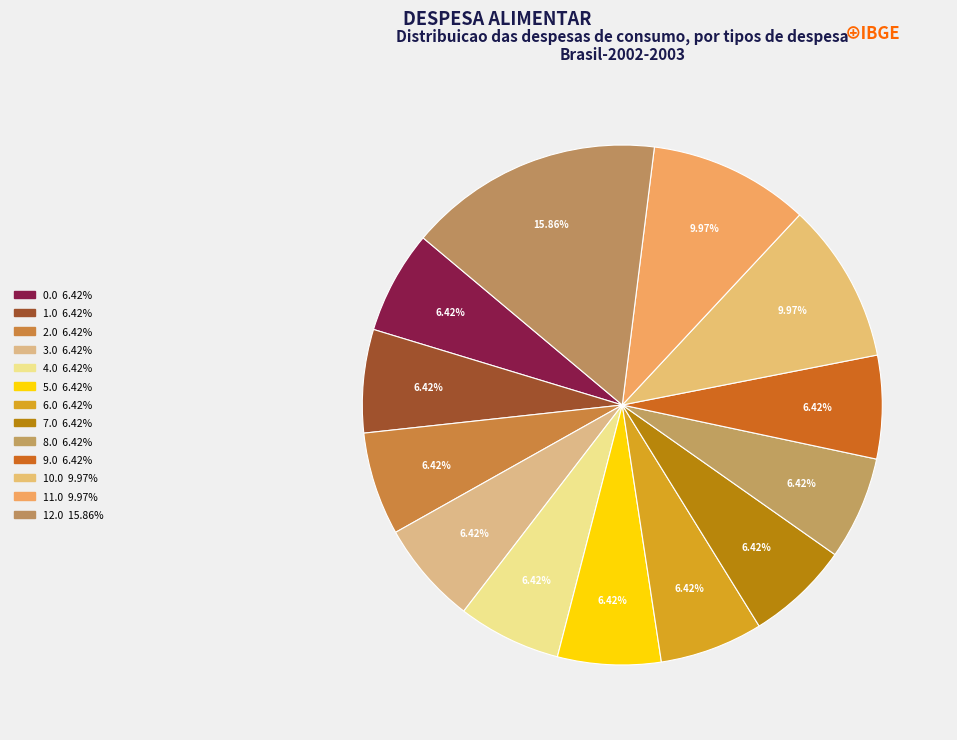

To the nearest percent, what is the difference between the largest and smallest slice percentages?

9%